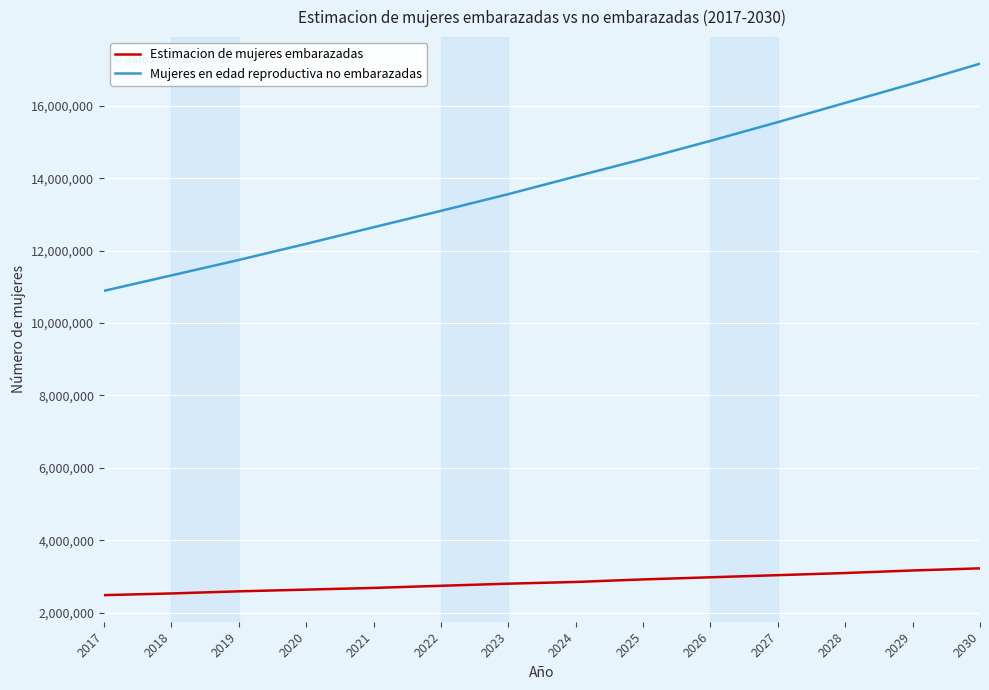

What is the sum of the Mujeres en edad reproductiva no embarazadas values at 2022 and 2028?

29180959.7